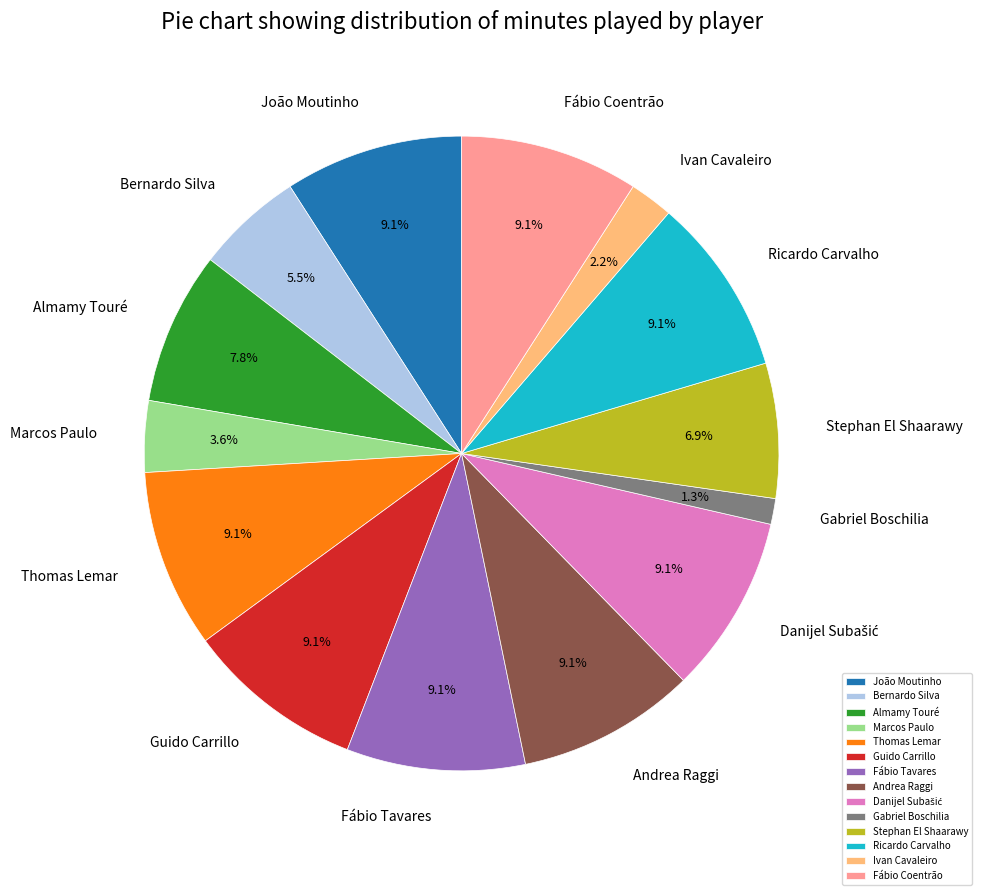

To the nearest percent, what is the difference between the largest and smallest slice percentages?

8%